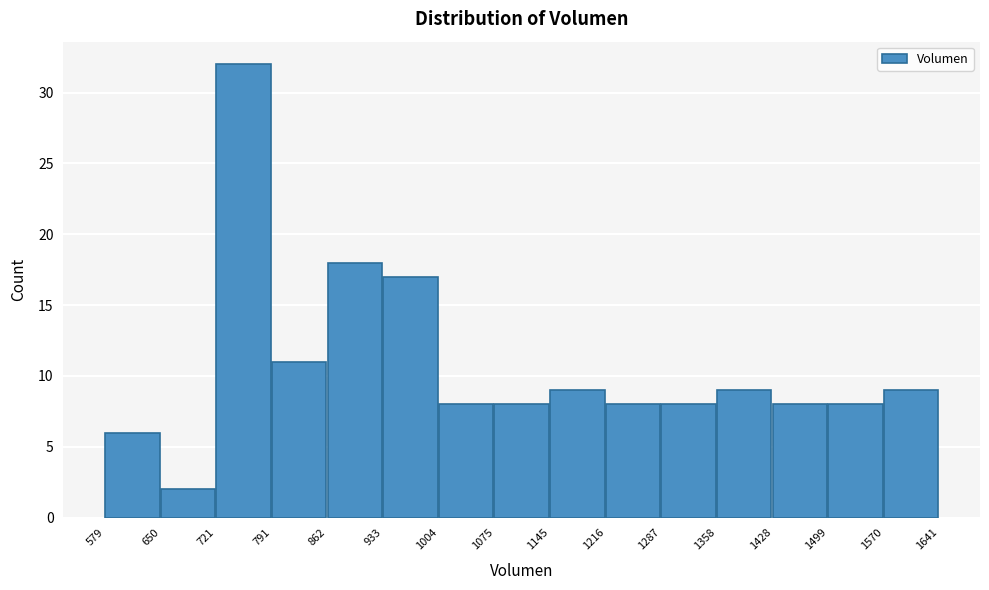

Reading left to right, list every bar in this chart as the range it spans on the x-axis followed by its height. The values are not printed on the chart, so give them approximately, as read against the axis.

579 to 650: 6
650 to 721: 2
721 to 791: 32
791 to 862: 11
862 to 933: 18
933 to 1004: 17
1004 to 1075: 8
1075 to 1145: 8
1145 to 1216: 9
1216 to 1287: 8
1287 to 1358: 8
1358 to 1428: 9
1428 to 1499: 8
1499 to 1570: 8
1570 to 1641: 9